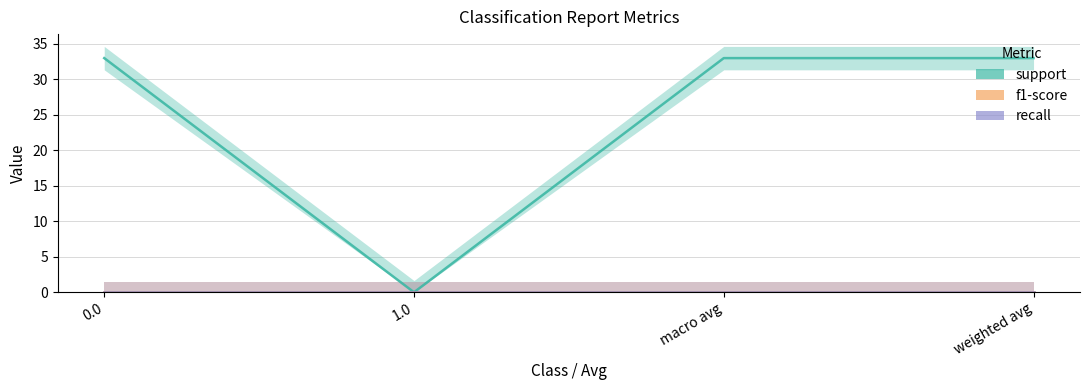

Reading right to left, list all the values displayed in this chart.

support: weighted avg=33	macro avg=33	1.0=0	0.0=33
f1-score: weighted avg=0	macro avg=0	1.0=0	0.0=0
recall: weighted avg=0	macro avg=0	1.0=0	0.0=0